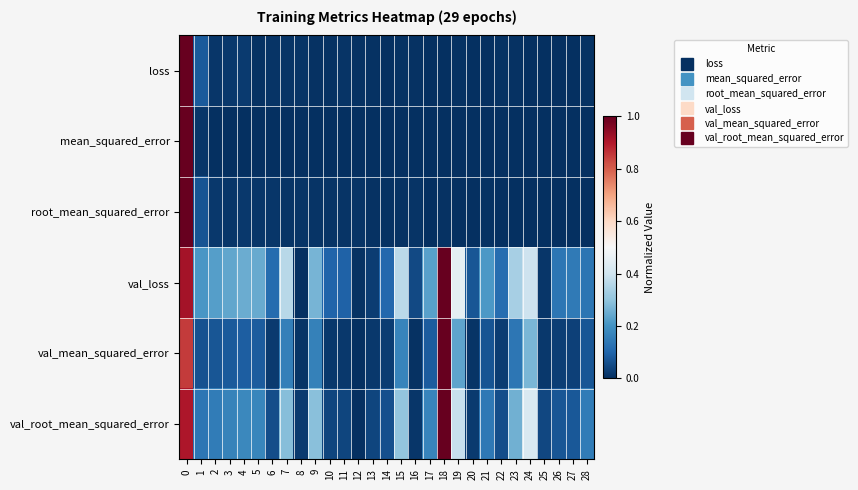

What is the spread (max minus min) of values at 3?

0.2